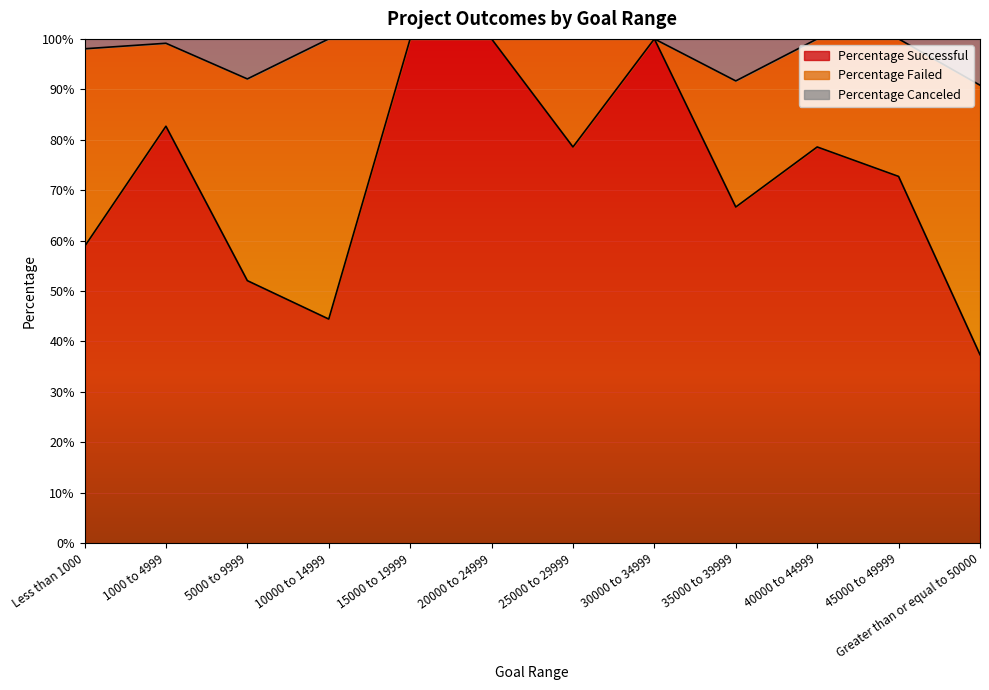

How many data points does each series have?

12